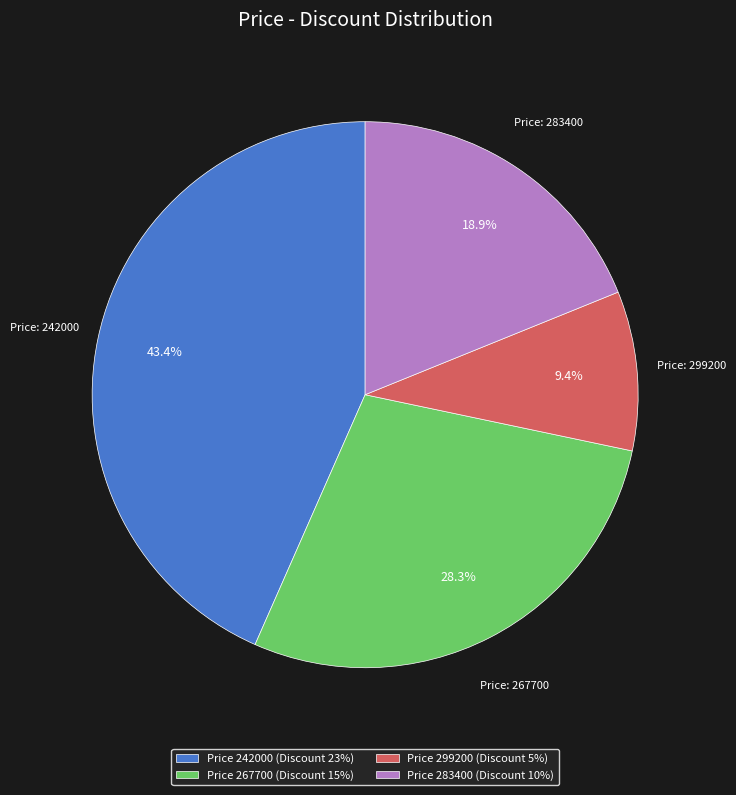

What is the ratio of the value at Price 267700 (Discount 15%) to the value at Price 283400 (Discount 10%)?

1.5